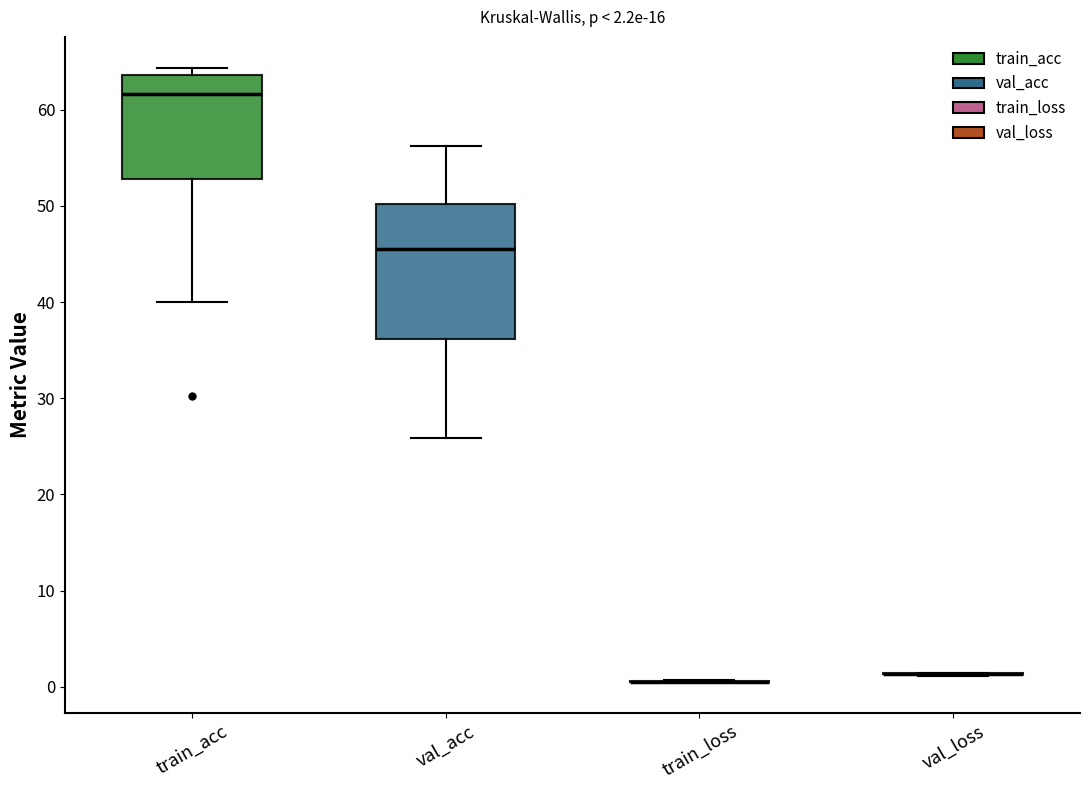

Which box is the tallest, from its lower edge to its upper edge?

val_acc